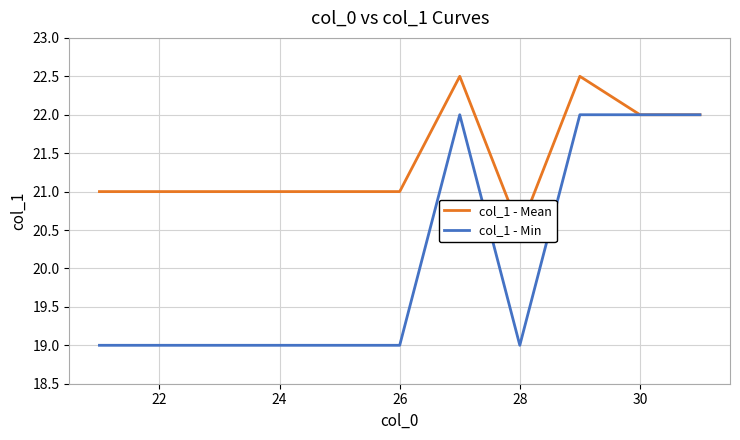

True or false: col_1 - Min has a value of 29 at 22.

False